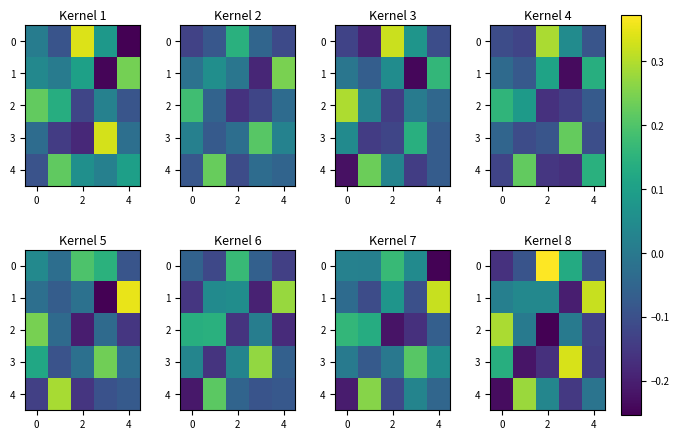

What is the greatest value displayed?

0.4